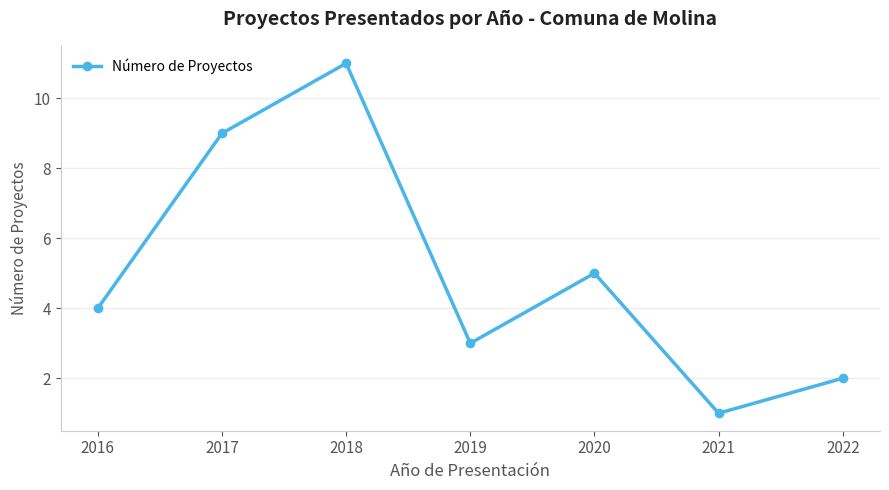

What is the value of the 5th point from the left?

5